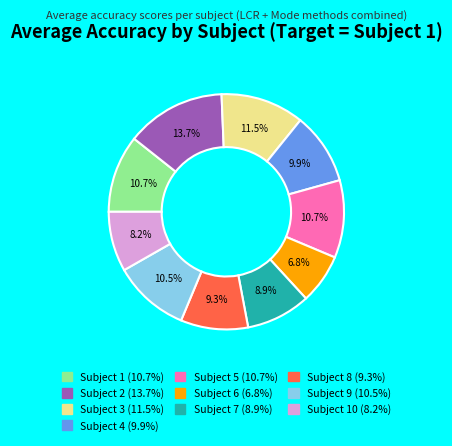

Is there a majority slice in this chart?

No